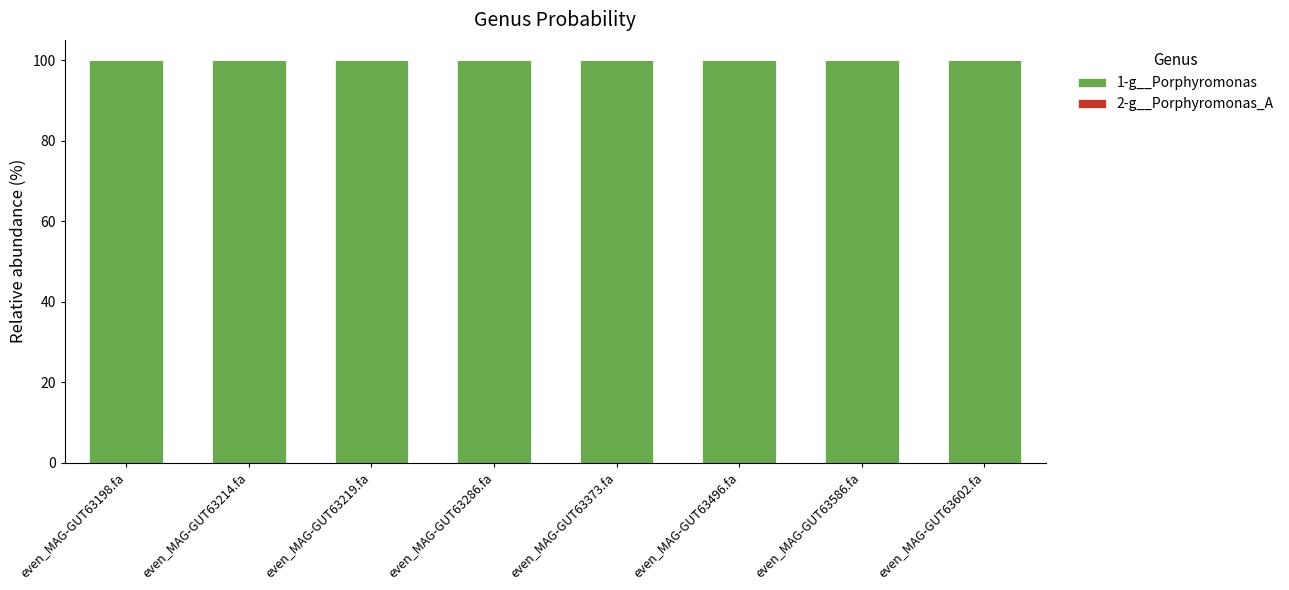

What is the total value across all series at even_MAG-GUT63214.fa?

100.0